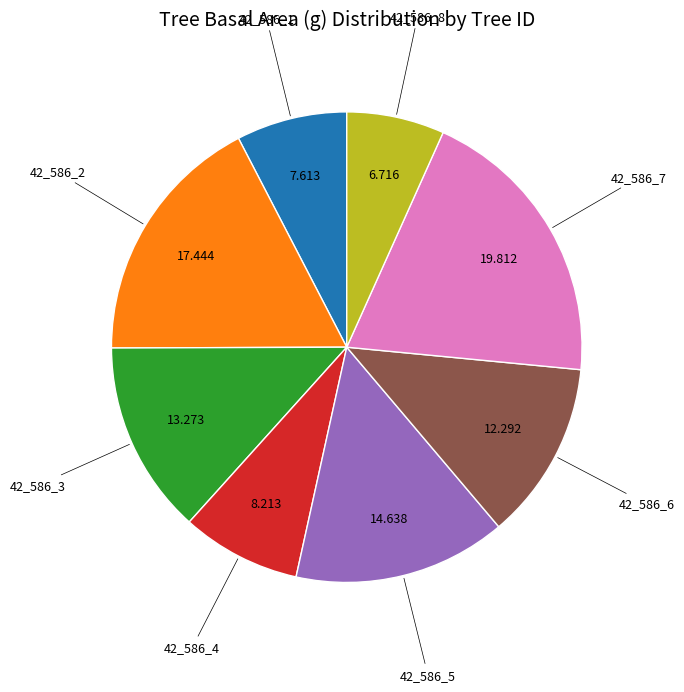

What is the largest slice in the pie chart?

42_586_7